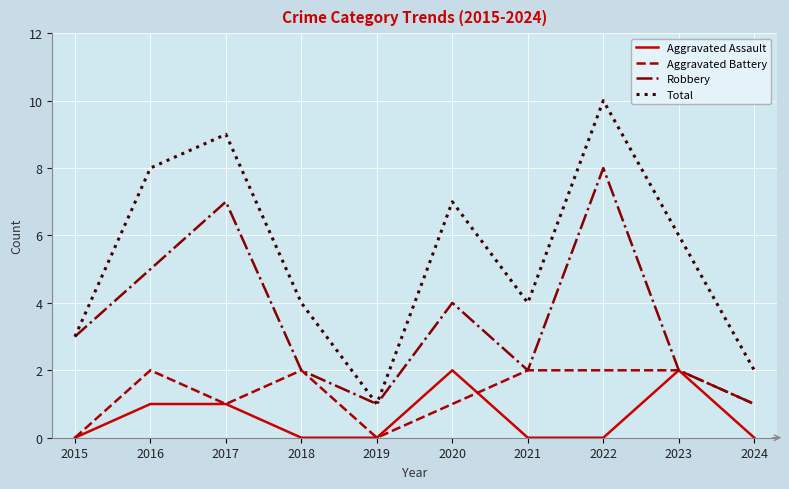

How many lines are shown in the chart?

4